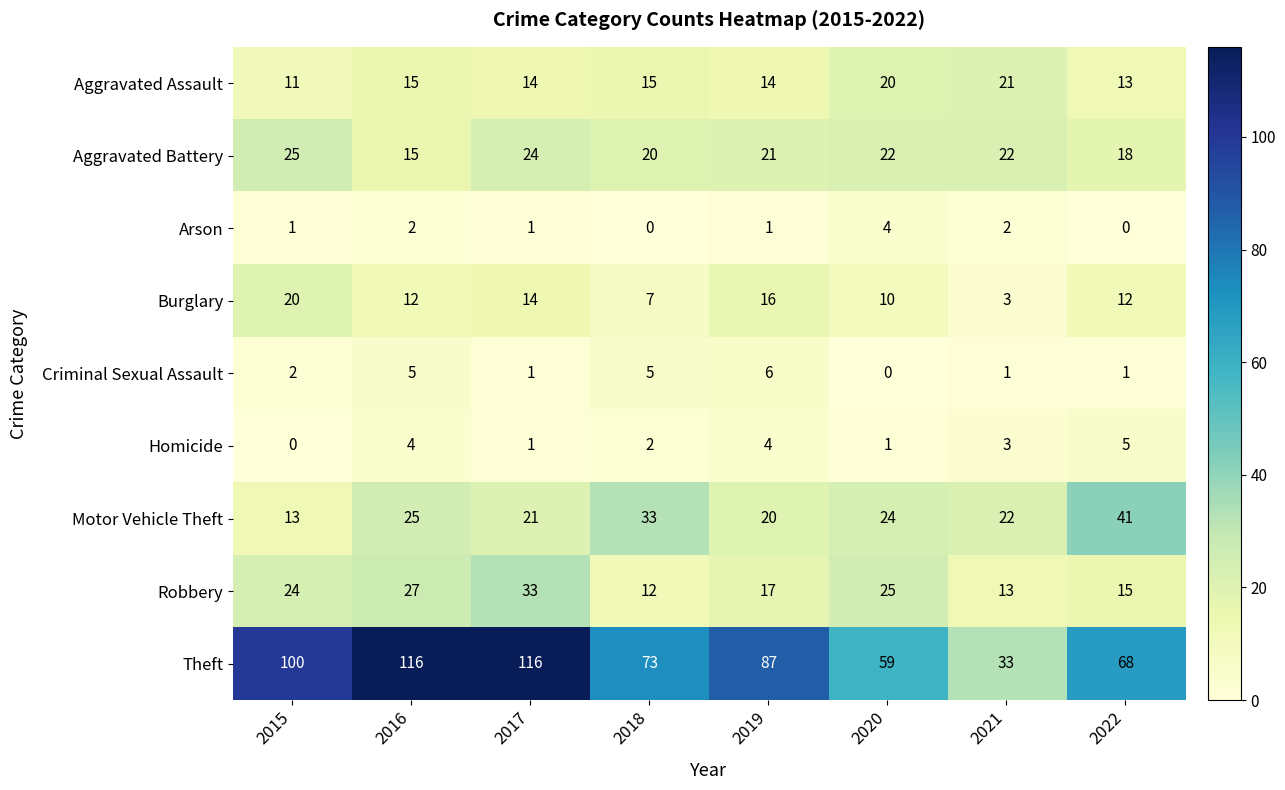

How many categories are shown in the chart?

8